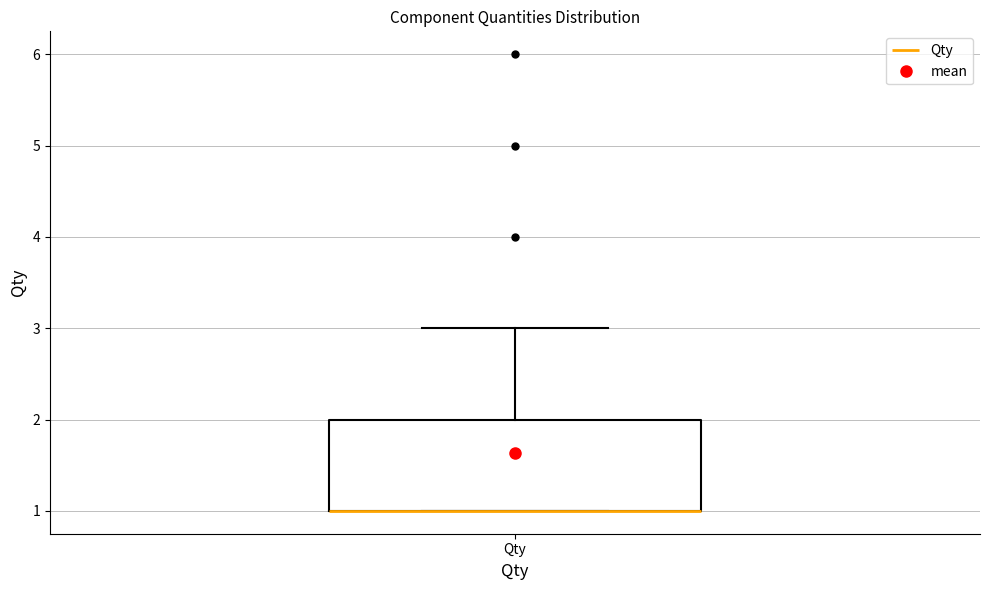

Transcribe this box plot: give where the median line is, the range the box spans, and where the two whiskers end, as read against the y-axis. The values are not printed on the chart, so give them approximately, as read against the axis.

median 1 (drawn on the box's lower edge), box 1 to 2, whiskers 1 to 3